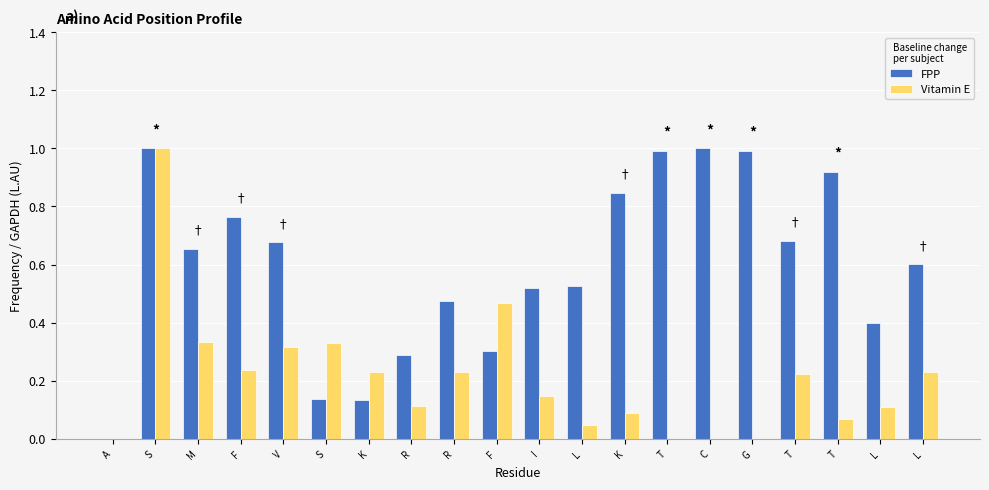

Which series has the largest range (max minus min)?

FPP